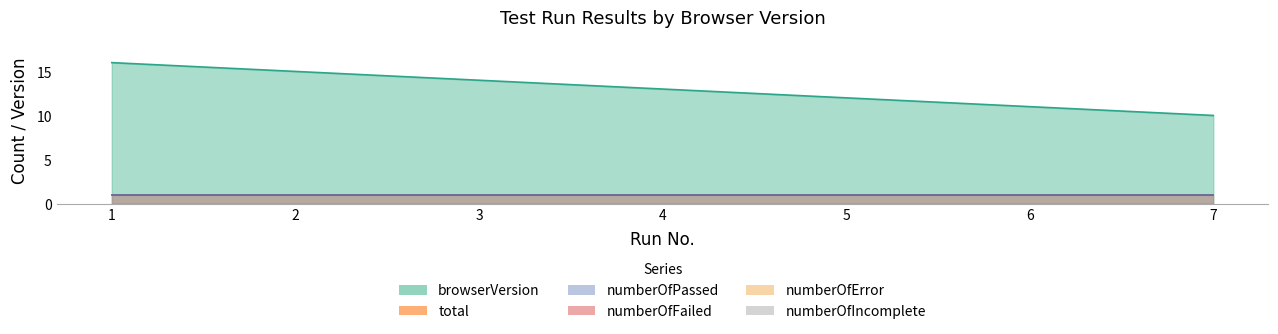

Reading left to right, extract all data points from this chart.

browserVersion: 1=16	2=15	3=14	4=13	5=12	6=11	7=10
total: 1=1	2=1	3=1	4=1	5=1	6=1	7=1
numberOfPassed: 1=1	2=1	3=1	4=1	5=1	6=1	7=1
numberOfFailed: 1=0	2=0	3=0	4=0	5=0	6=0	7=0
numberOfError: 1=0	2=0	3=0	4=0	5=0	6=0	7=0
numberOfIncomplete: 1=0	2=0	3=0	4=0	5=0	6=0	7=0